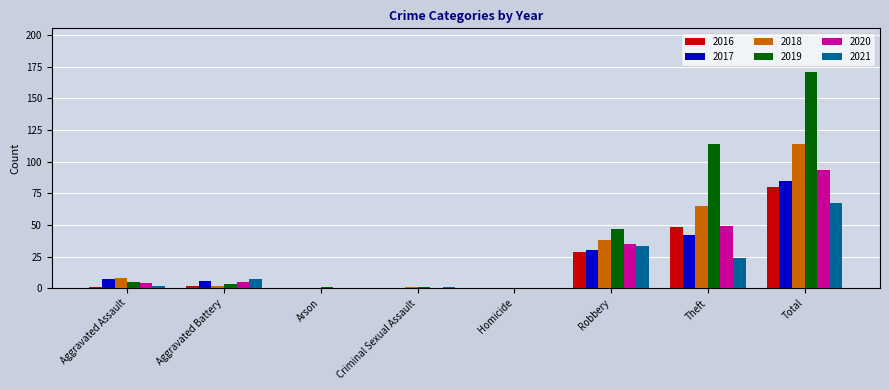

Which series changed the most between Aggravated Assault and Total?

2019